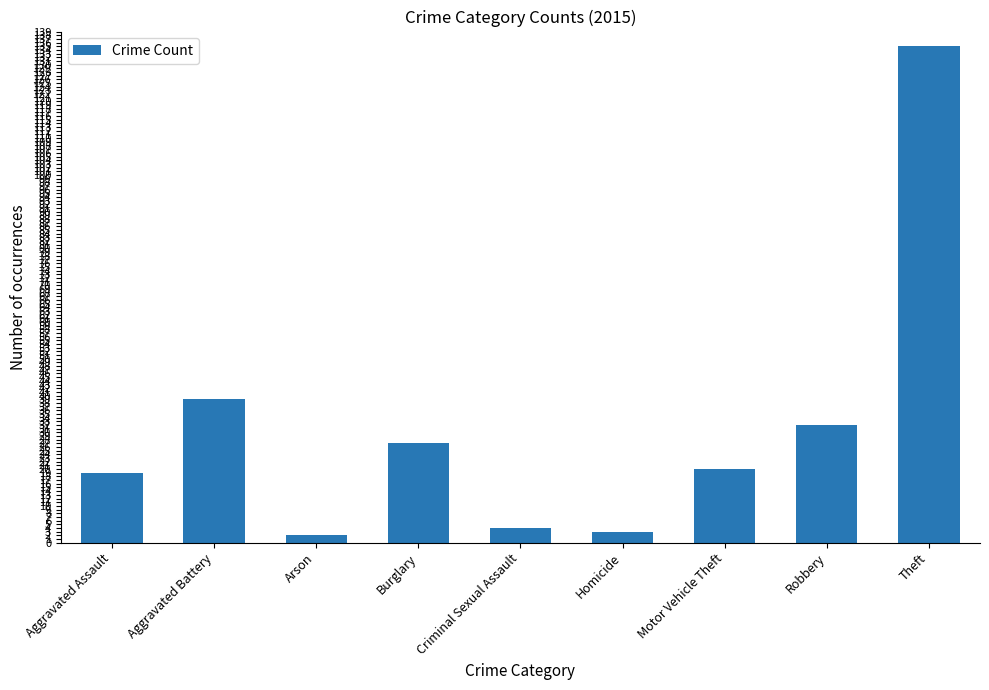

How many series are shown in this chart?

1